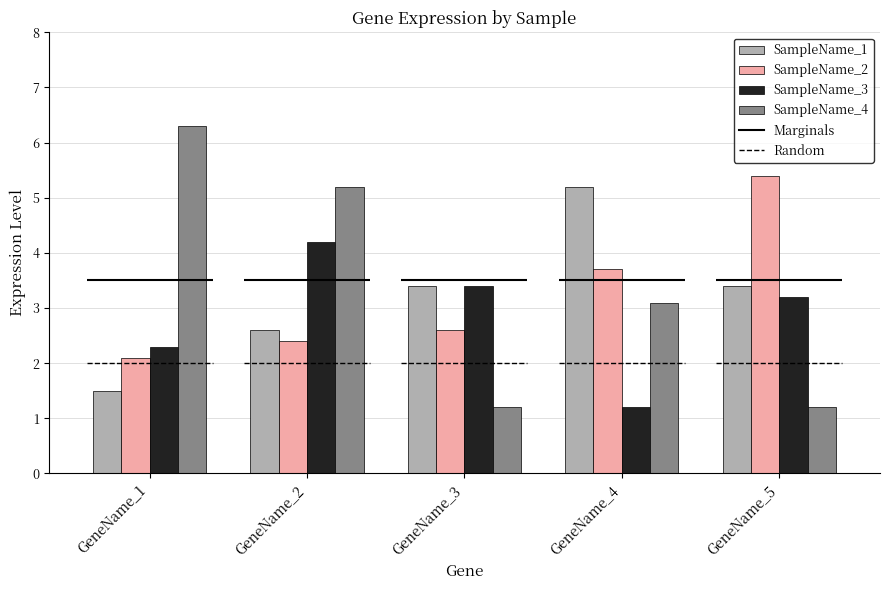

Reading right to left, extract all data points from this chart.

SampleName_1: GeneName_5=3.4	GeneName_4=5.2	GeneName_3=3.4	GeneName_2=2.6	GeneName_1=1.5
SampleName_2: GeneName_5=5.4	GeneName_4=3.7	GeneName_3=2.6	GeneName_2=2.4	GeneName_1=2.1
SampleName_3: GeneName_5=3.2	GeneName_4=1.2	GeneName_3=3.4	GeneName_2=4.2	GeneName_1=2.3
SampleName_4: GeneName_5=1.2	GeneName_4=3.1	GeneName_3=1.2	GeneName_2=5.2	GeneName_1=6.3